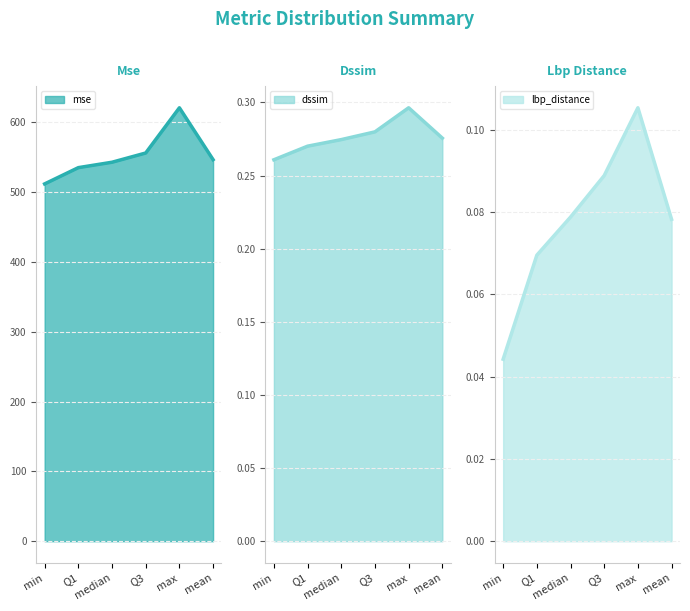

Reading left to right, list all the values displayed in this chart.

mse: 511.8	535.1	542.9	556.1	620.9	546.6
dssim: 0.3	0.3	0.3	0.3	0.3	0.3
lbp_distance: 0.0	0.1	0.1	0.1	0.1	0.1